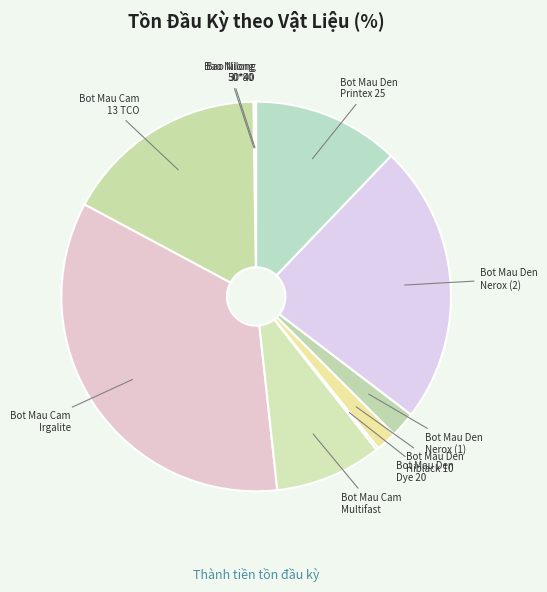

Count the number of slices in the pie.

10